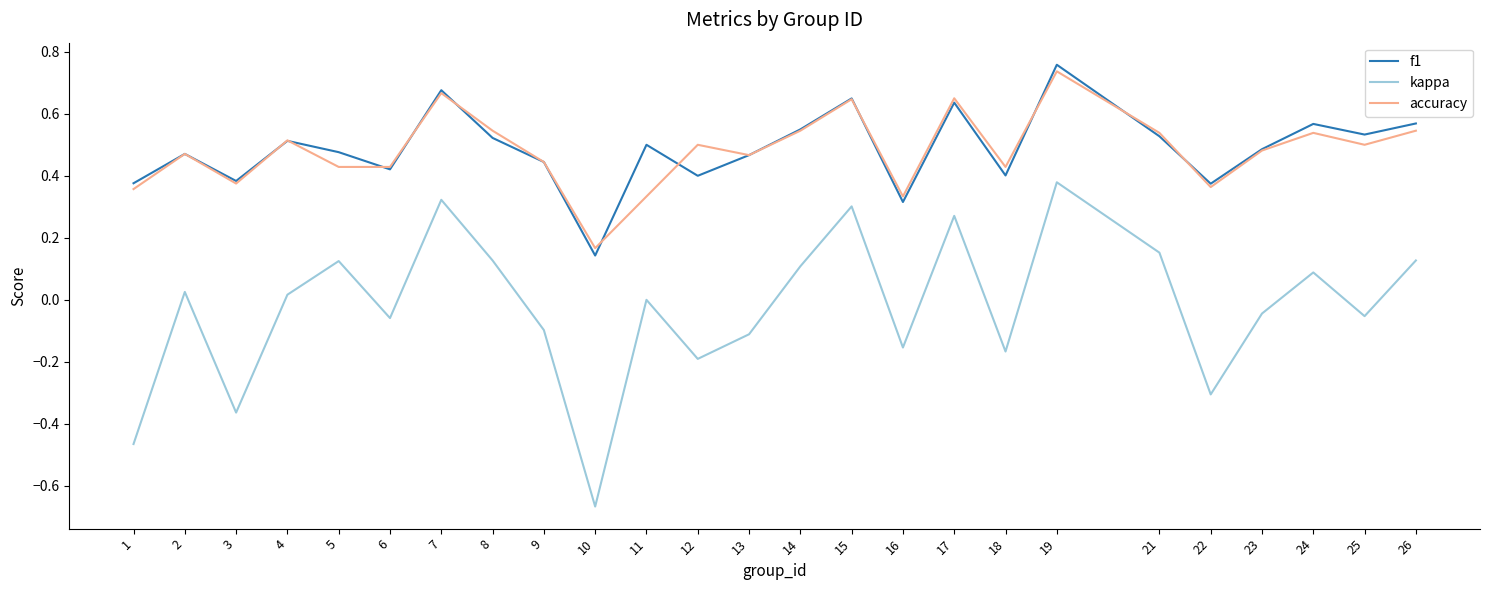

Is it true that kappa equals -0.0 at 23?

True